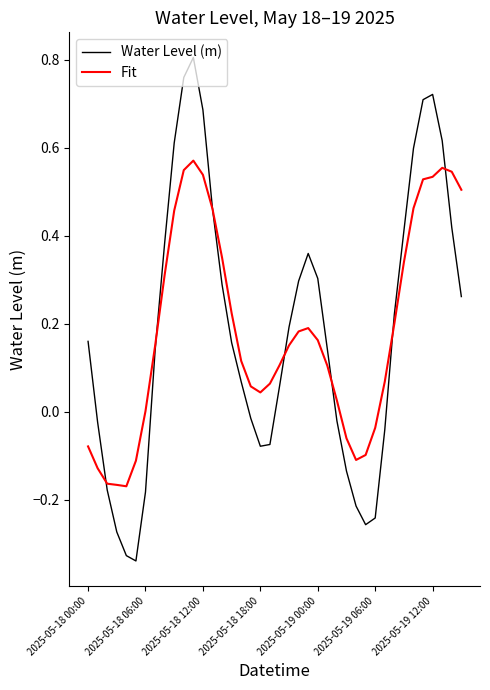

How many times do Water Level (m) and Fit cross each other?

7